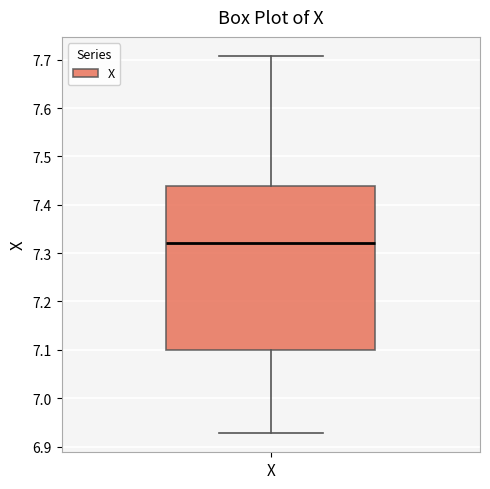

Transcribe this box plot: give where the median line is, the range the box spans, and where the two whiskers end, as read against the y-axis. The values are not printed on the chart, so give them approximately, as read against the axis.

median 7.32, box 7.10 to 7.44, whiskers 6.93 to 7.71